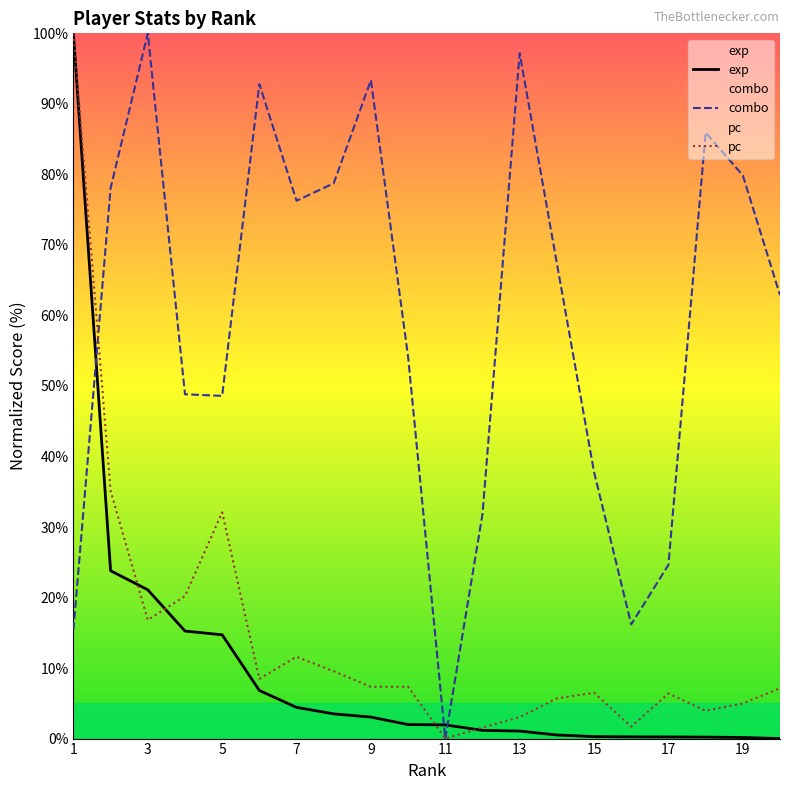

The combo series shows 32.0 at 13. True or false?

False